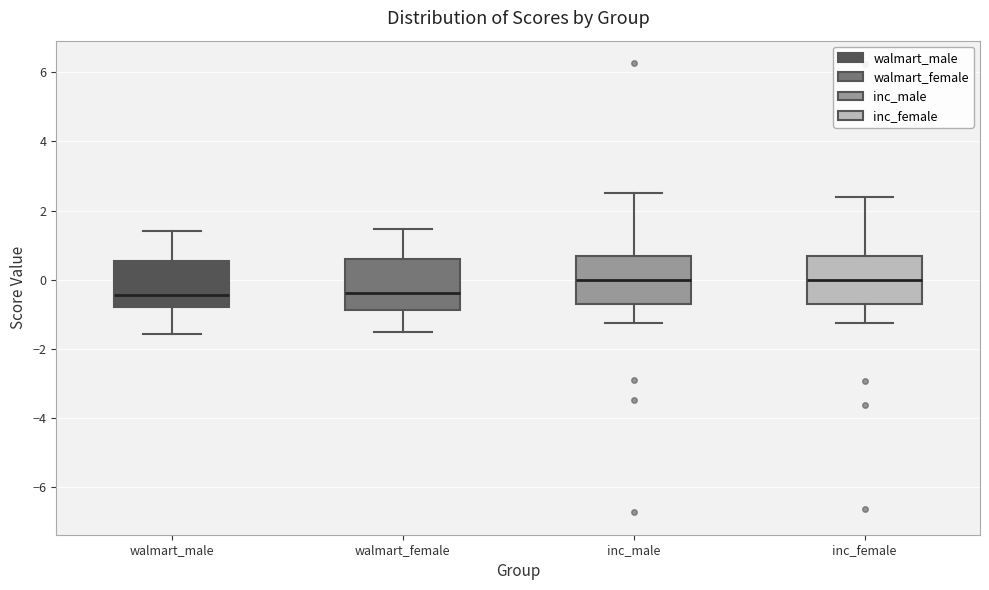

Reading left to right, transcribe this box plot: for each box, give where its median line is, the range the box spans, and where its two whiskers end, as read against the y-axis. The values are not printed on the chart, so give them approximately, as read against the axis.

walmart_male: median -0.4, box -0.8 to 0.6, whiskers -1.6 to 1.4
walmart_female: median -0.4, box -0.8 to 0.6, whiskers -1.6 to 1.4
inc_male: median 0.0, box -0.6 to 0.6, whiskers -1.2 to 2.6
inc_female: median 0.0, box -0.6 to 0.6, whiskers -1.2 to 2.4